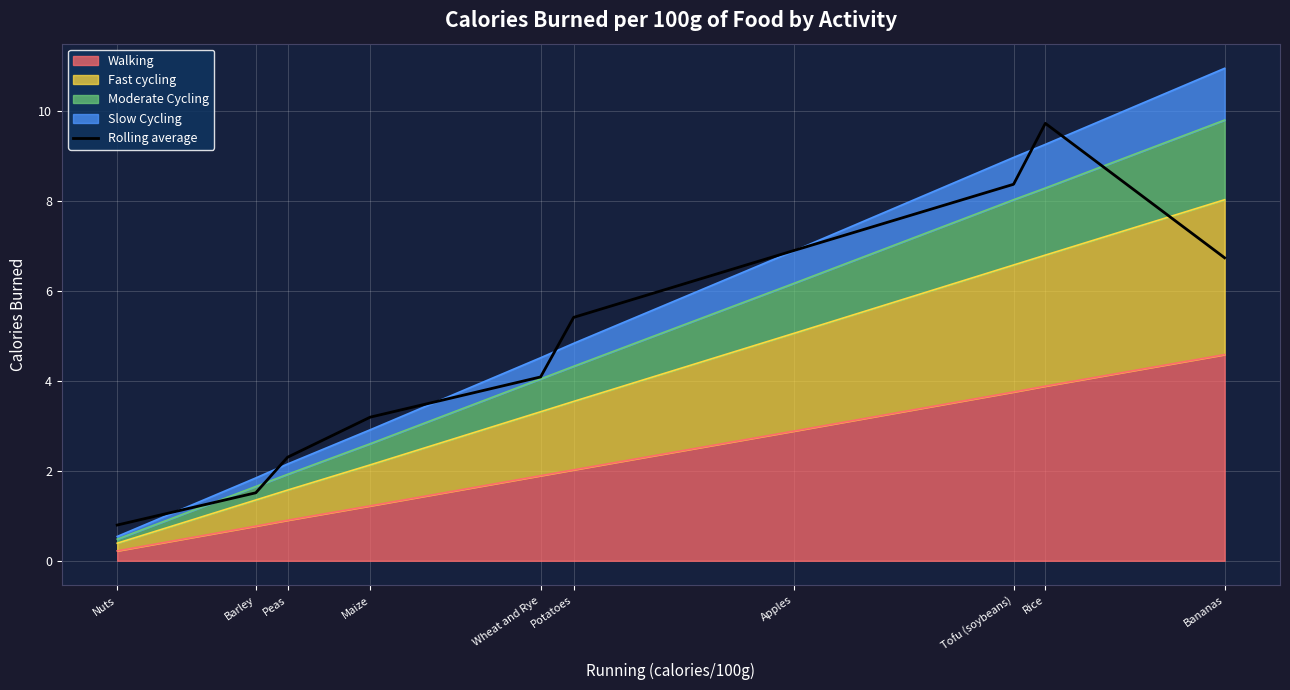

What is the approximate value at Nuts?

0.8